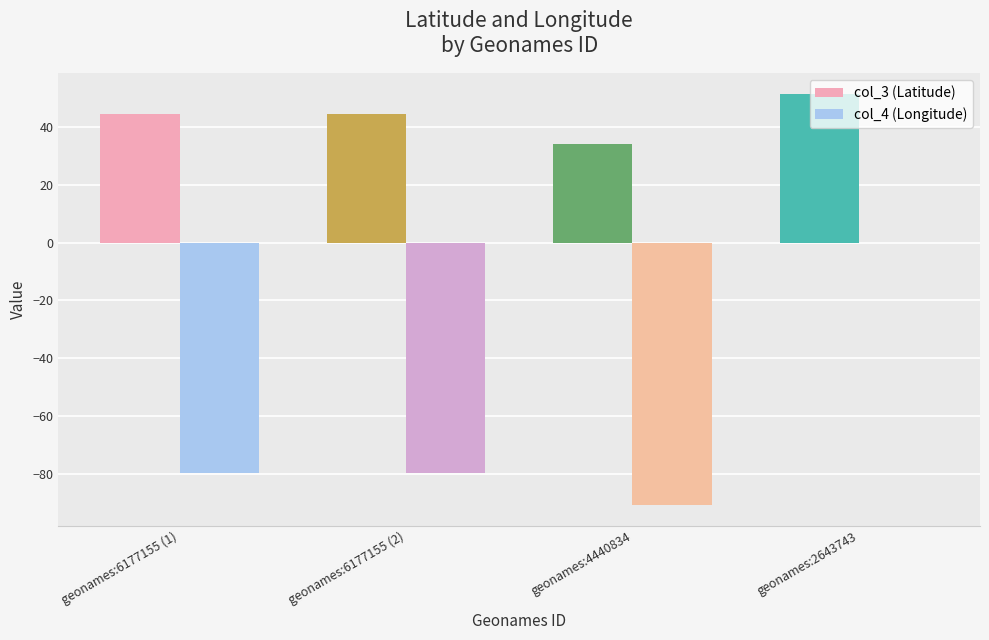

What is the sum of all col_4 (Longitude) values?

-250.7